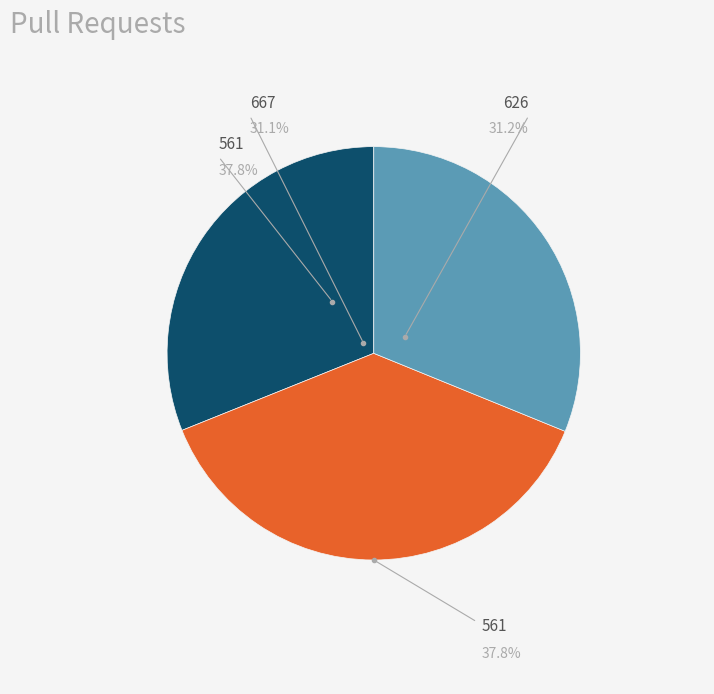

Which slice is the smallest?

667